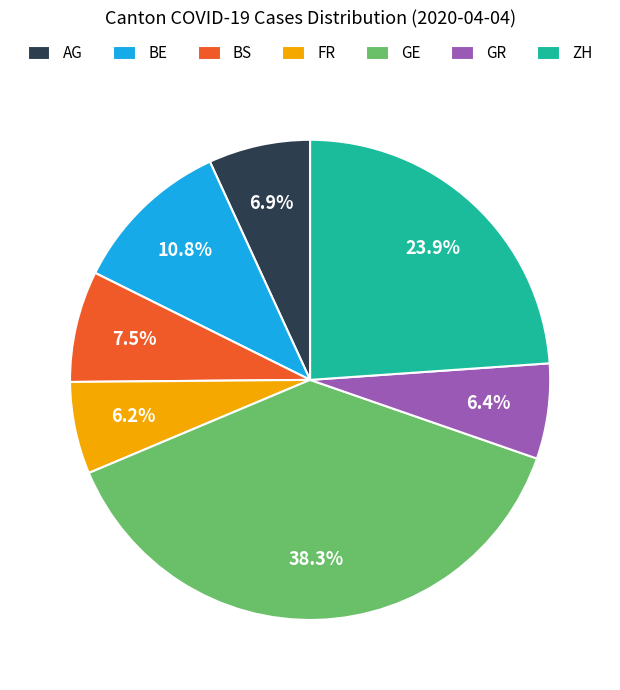

Do GE and ZH together represent more than half of the pie?

Yes